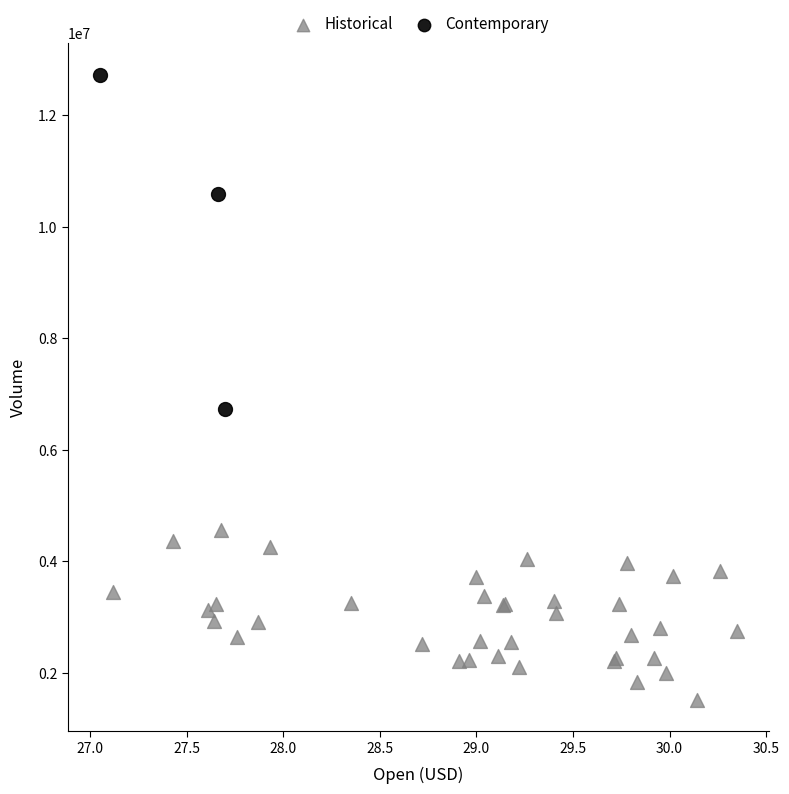

Which series has the largest Y range (max minus min)?

Contemporary